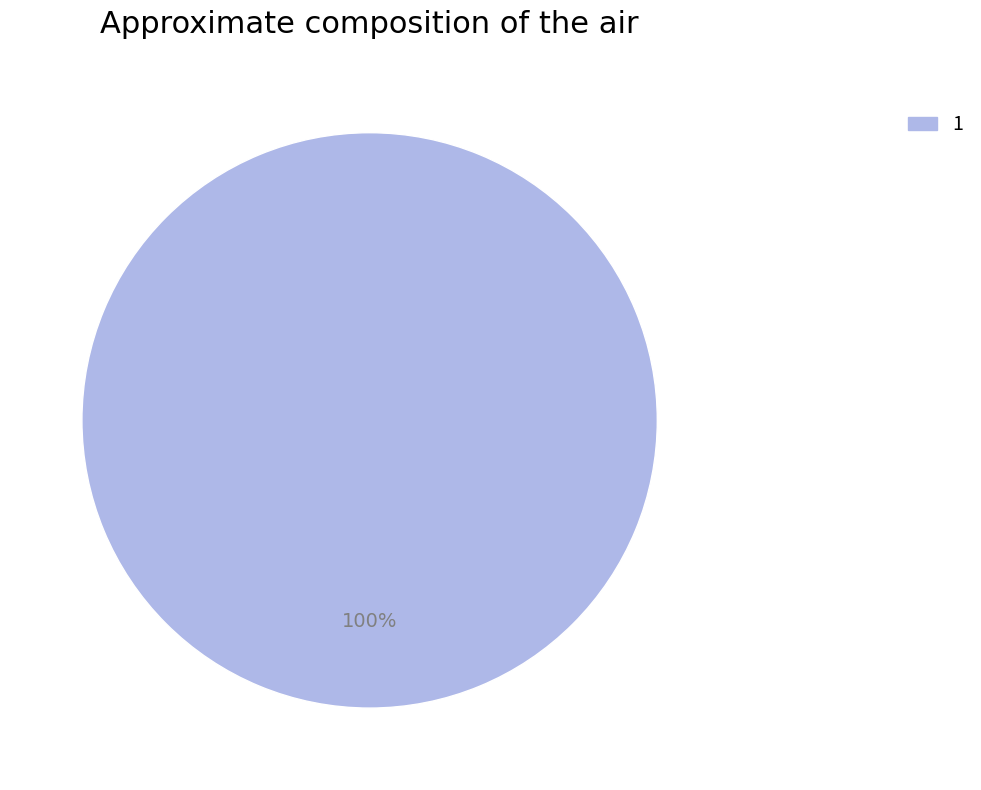

Is there any slice that represents more than half of the pie?

Yes